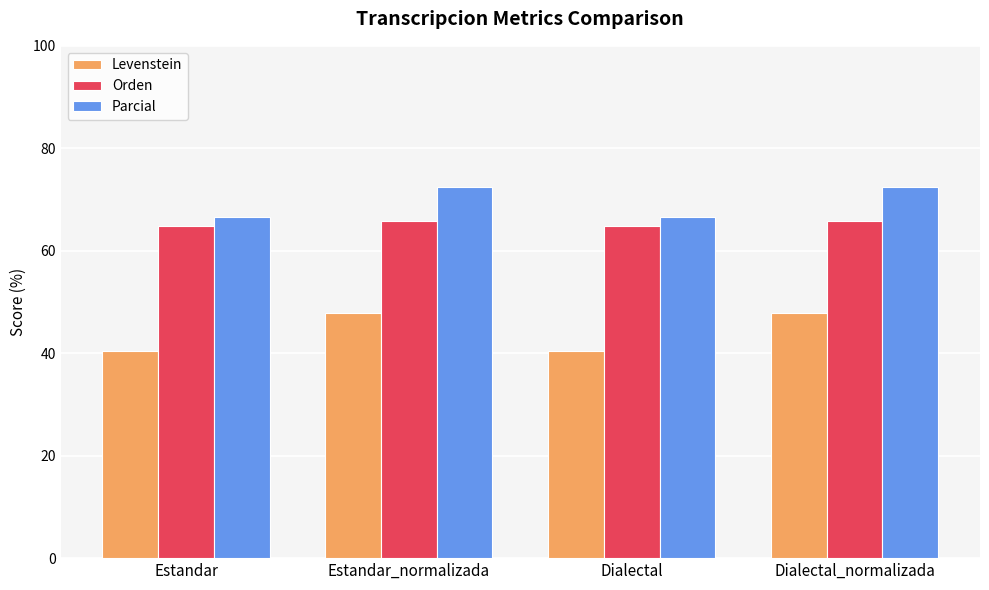

Reading right to left, what are all the values shown in this chart?

Levenstein: 47.9	40.4	47.9	40.4
Orden: 65.7	64.8	65.7	64.8
Parcial: 72.4	66.7	72.4	66.7